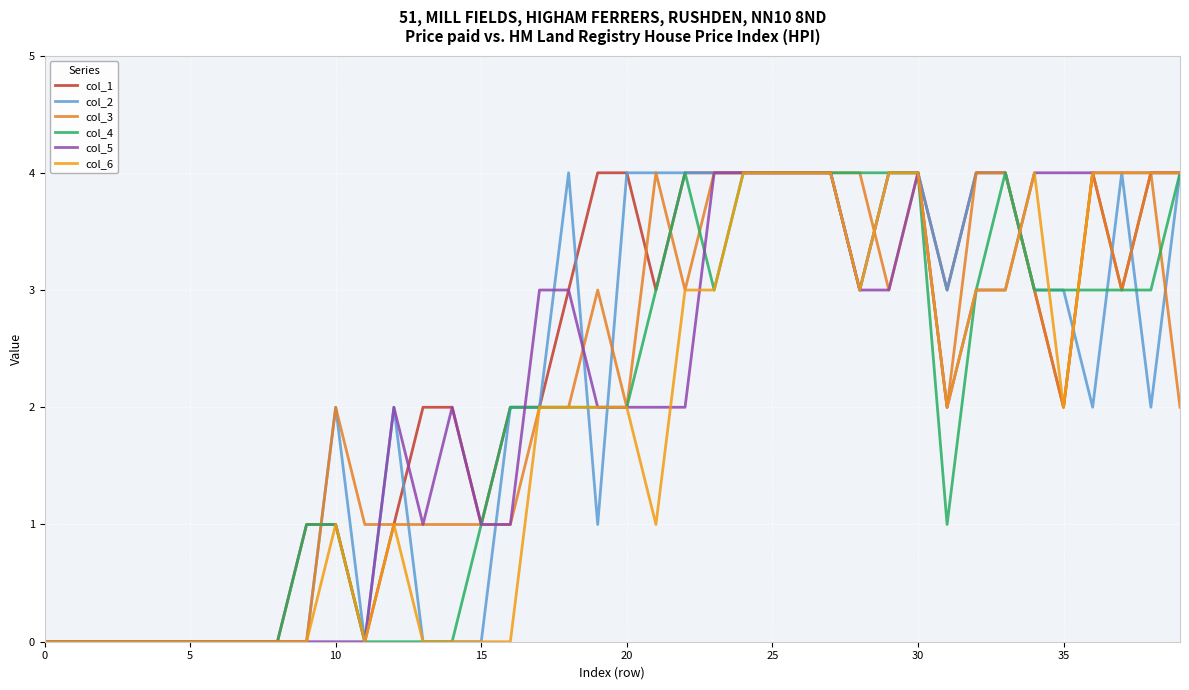

What are all the series names shown in the legend?

col_1, col_2, col_3, col_4, col_5, col_6